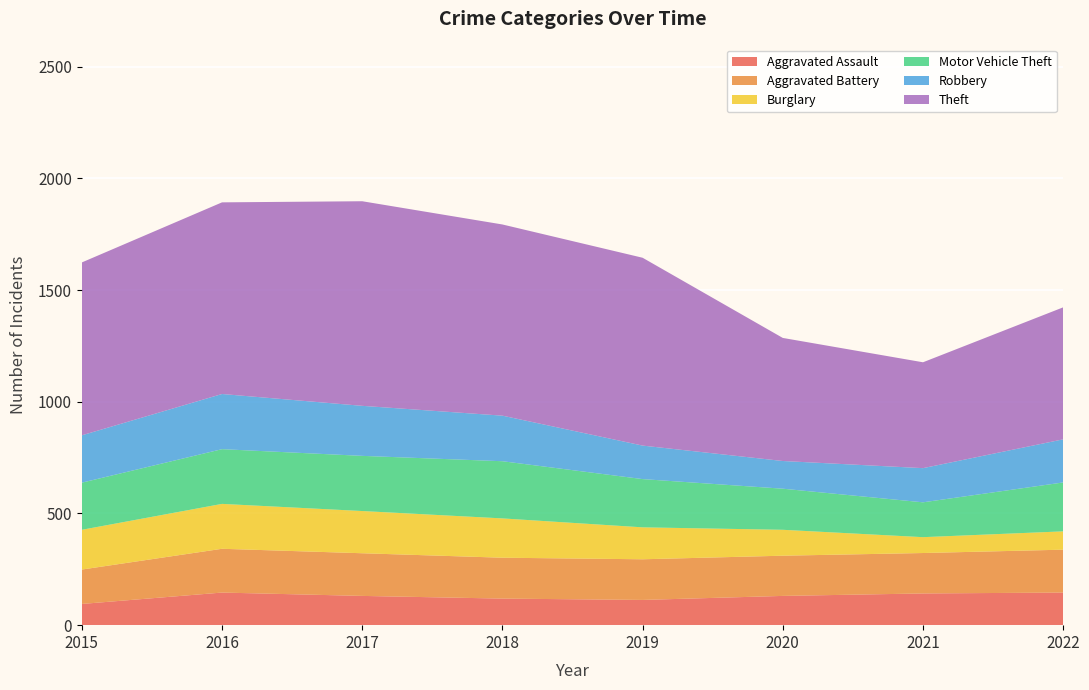

Reading left to right, list all the values displayed in this chart.

Aggravated Assault: 2015=95	2016=146	2017=131	2018=119	2019=113	2020=131	2021=142	2022=146
Aggravated Battery: 2015=154	2016=196	2017=191	2018=183	2019=182	2020=180	2021=181	2022=192
Burglary: 2015=178	2016=201	2017=189	2018=176	2019=143	2020=116	2021=71	2022=82
Motor Vehicle Theft: 2015=211	2016=245	2017=247	2018=256	2019=216	2020=184	2021=156	2022=219
Robbery: 2015=212	2016=247	2017=224	2018=204	2019=150	2020=124	2021=153	2022=193
Theft: 2015=774	2016=858	2017=916	2018=856	2019=841	2020=551	2021=474	2022=591